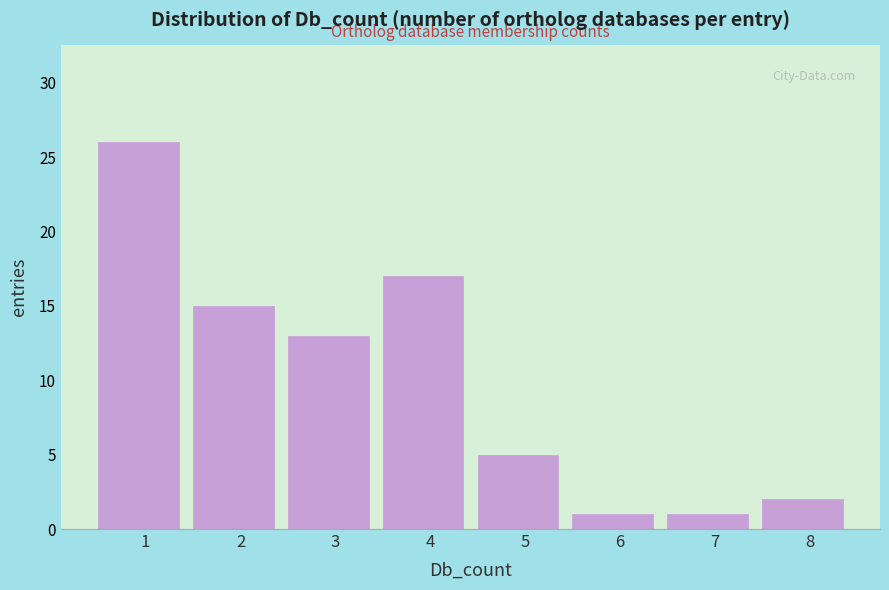

Reading left to right, list all the values displayed in this chart.

1=26	2=15	3=13	4=17	5=5	6=1	7=1	8=2